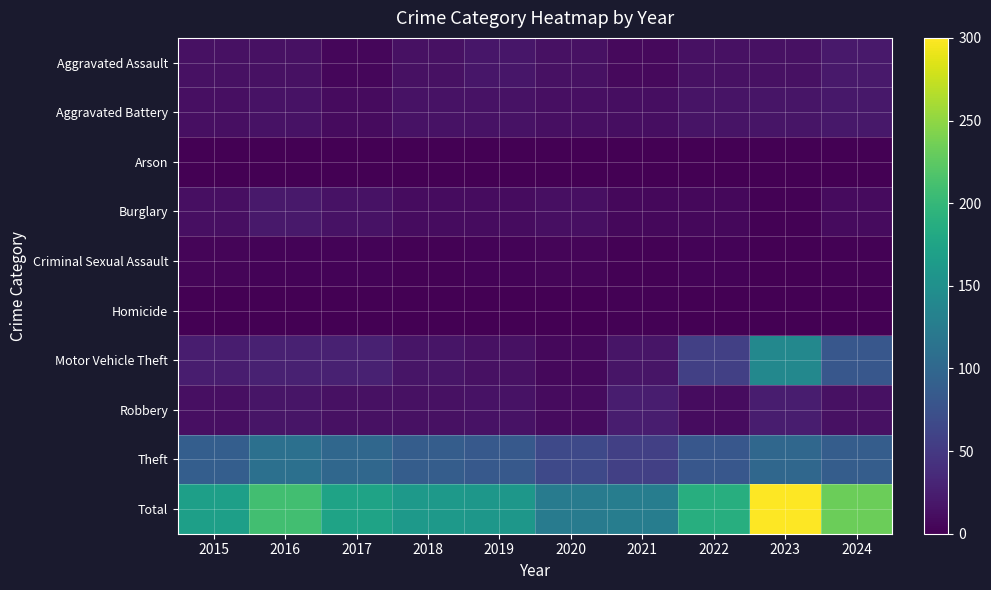

Between 2021 and 2023, which is larger?

2023